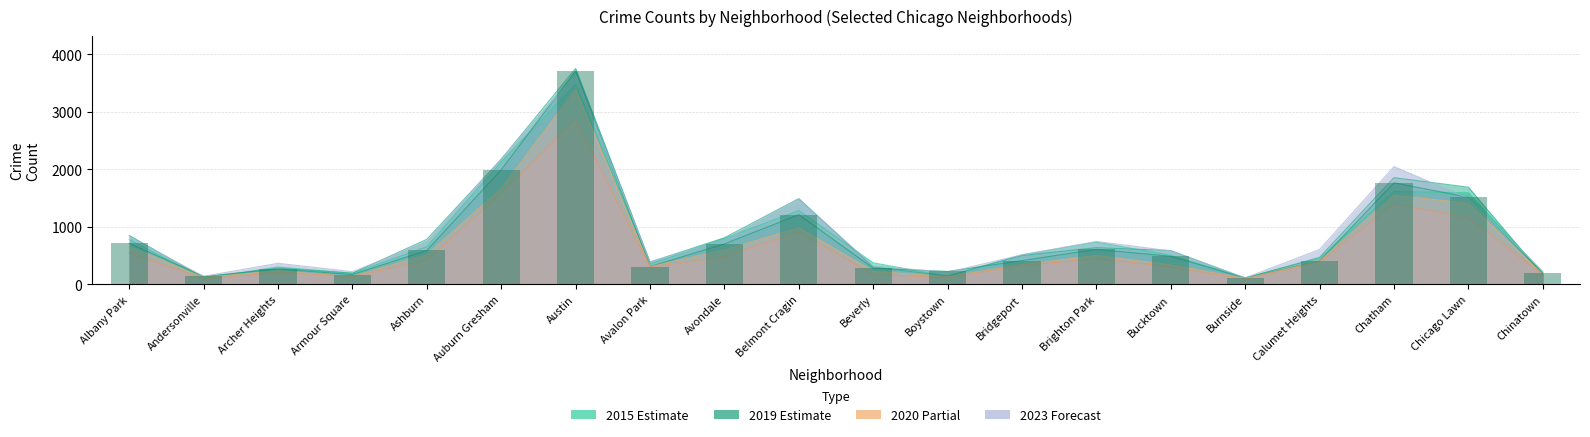

Is the value of 2020 at Belmont Cragin greater than the value of 2017 at Burnside?

Yes